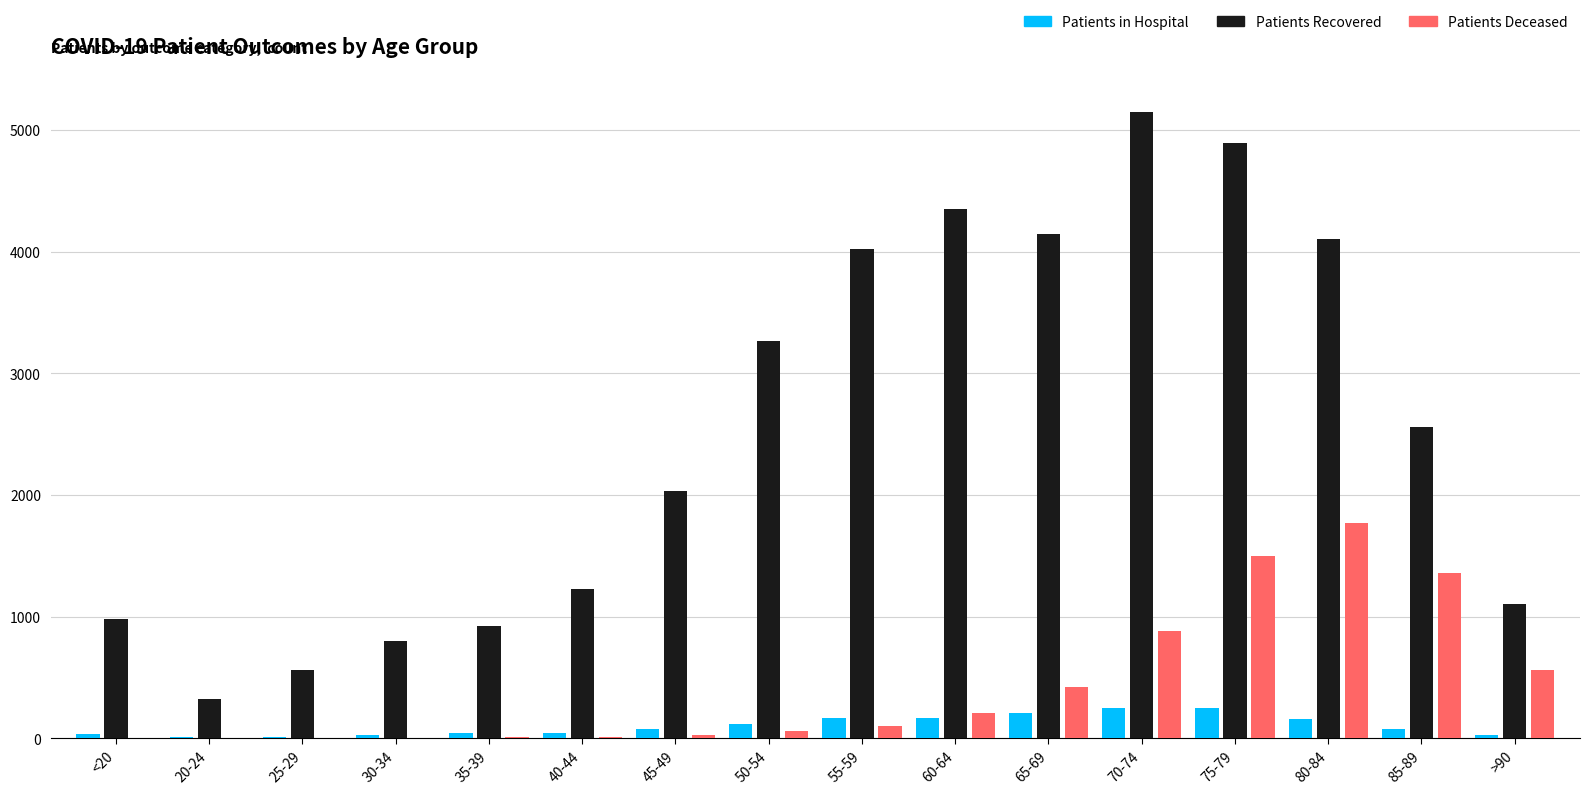

At which category is the sum across all series the highest?

75-79